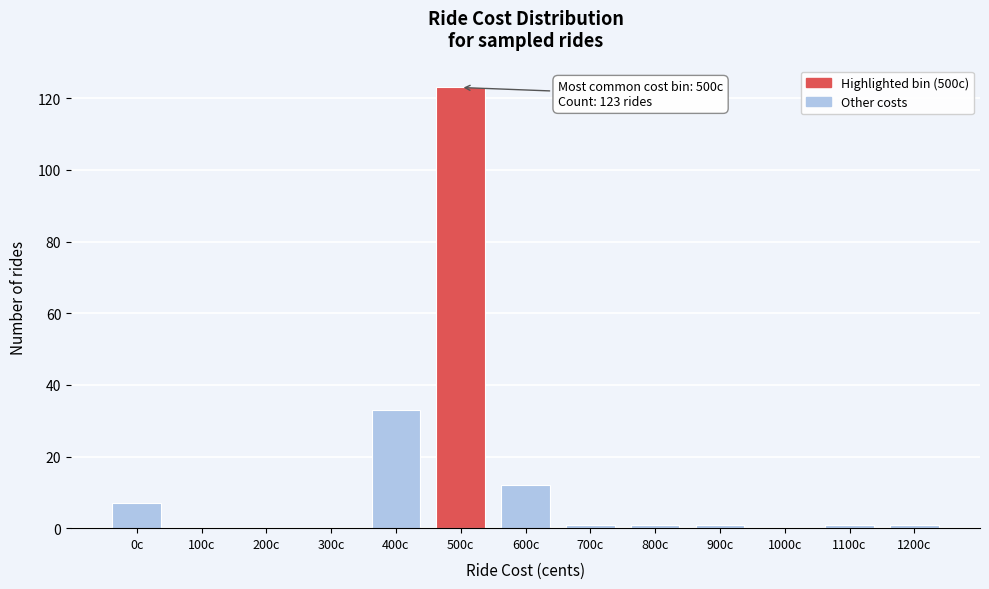

Reading left to right, extract all data points from this chart.

0c=7	100c=0	200c=0	300c=0	400c=33	500c=123	600c=12	700c=1	800c=1	900c=1	1000c=0	1100c=1	1200c=1